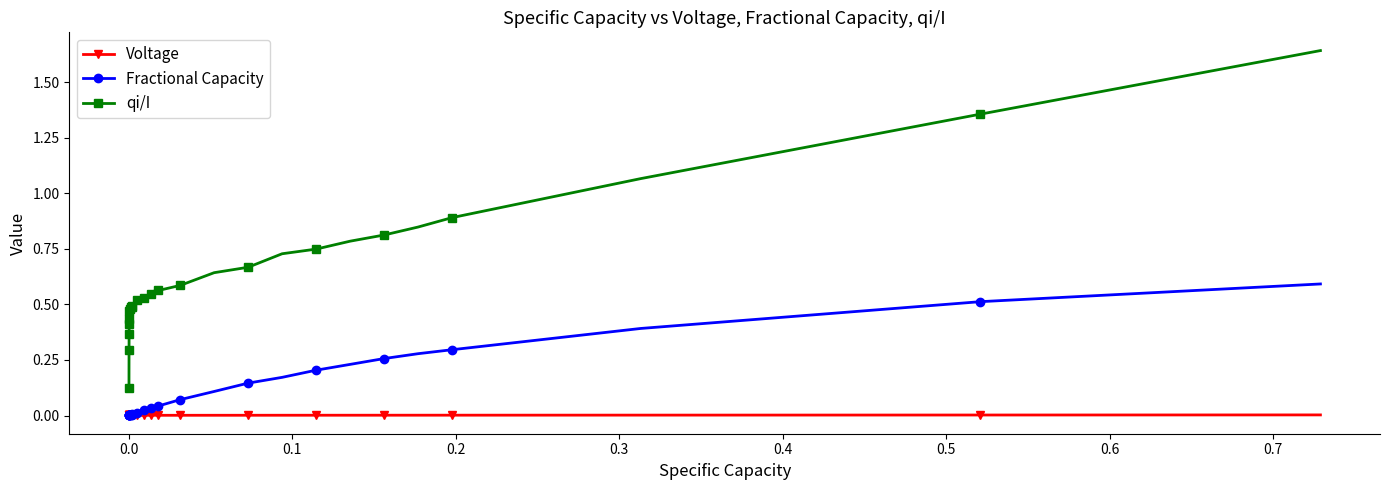

Which series has the widest spread of values?

qi/I